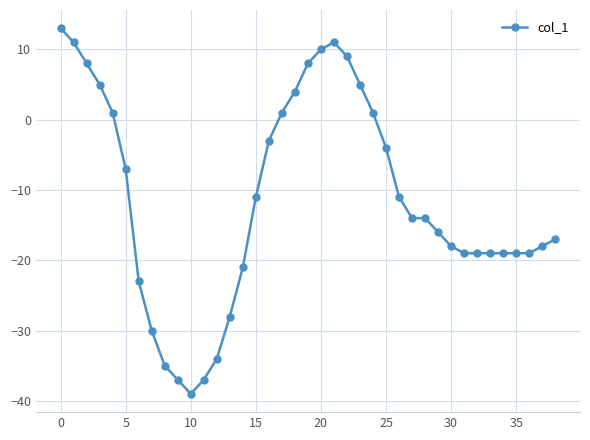

What is the average value?

-11